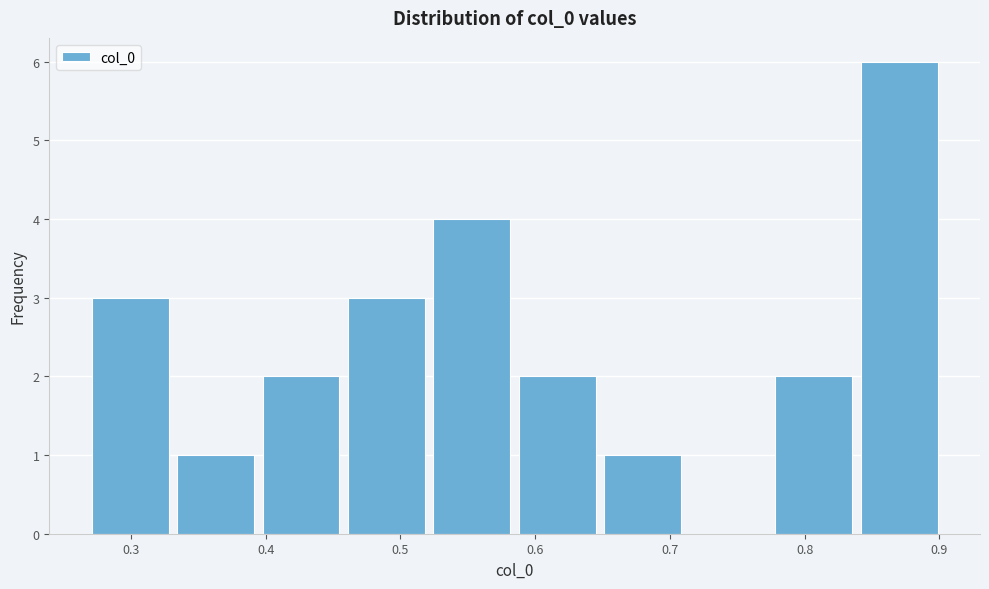

Over which range of the x-axis is the bar tallest?

0.84 to 0.90